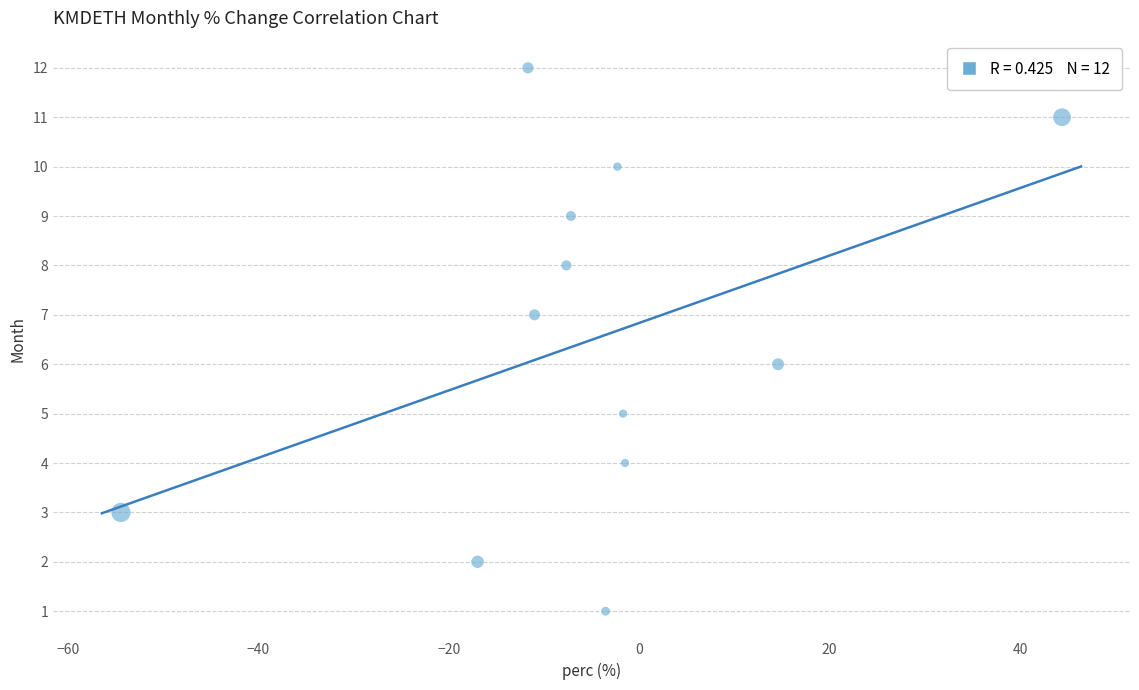

What is the range of Y values (max minus min)?

11